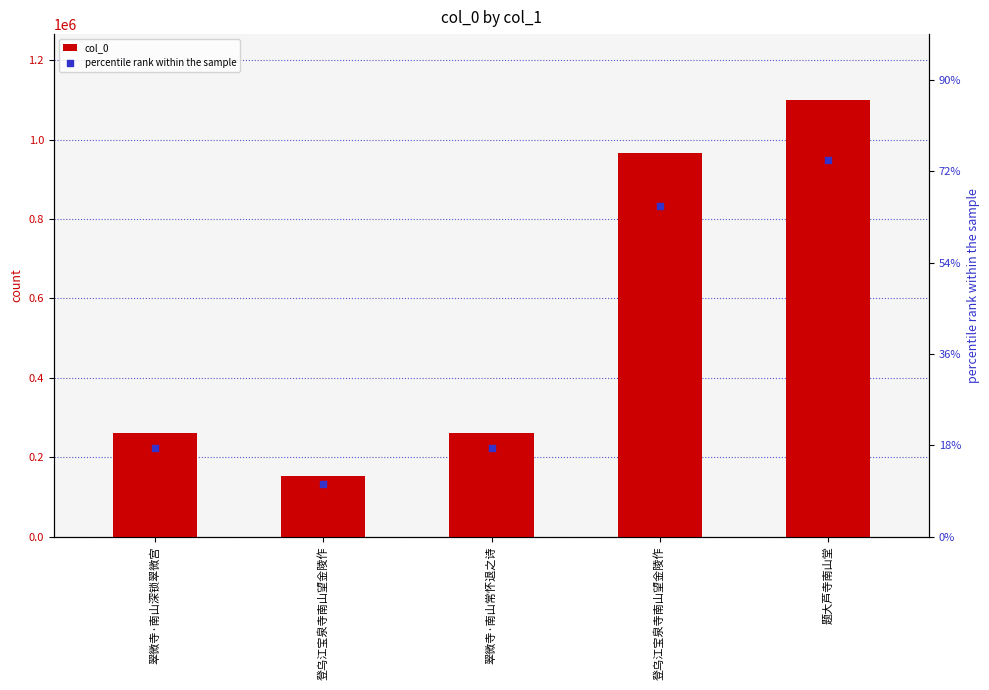

Which series contains the lowest Y value?

percentile rank within the sample